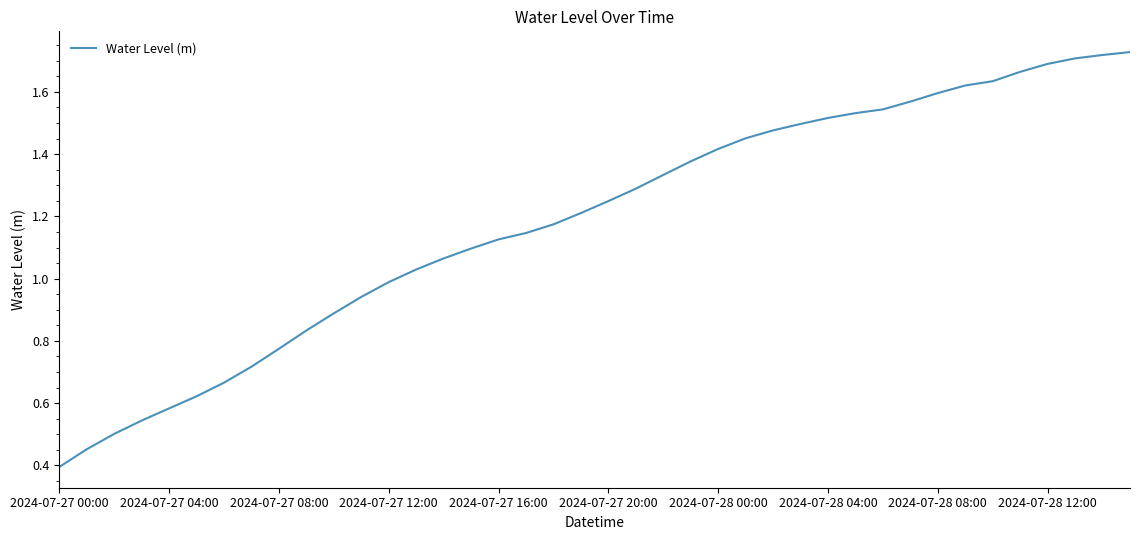

What is the minimum value shown in the chart?

0.4